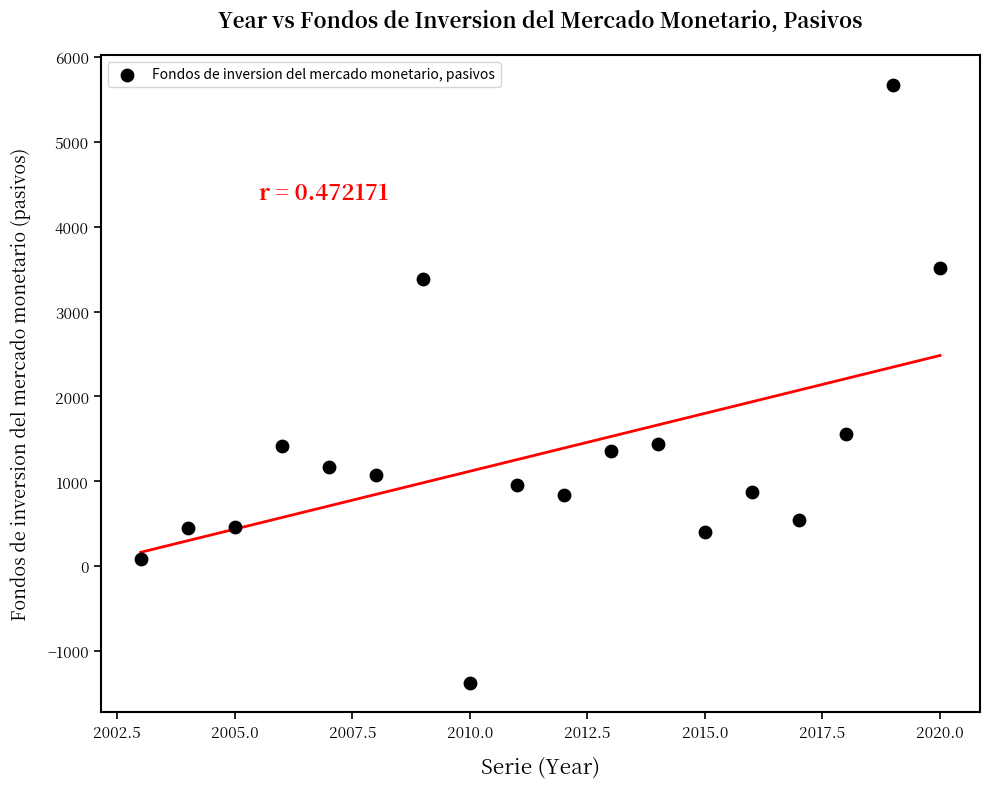

What Y value in the scatter plot is closest to 2151?

1553